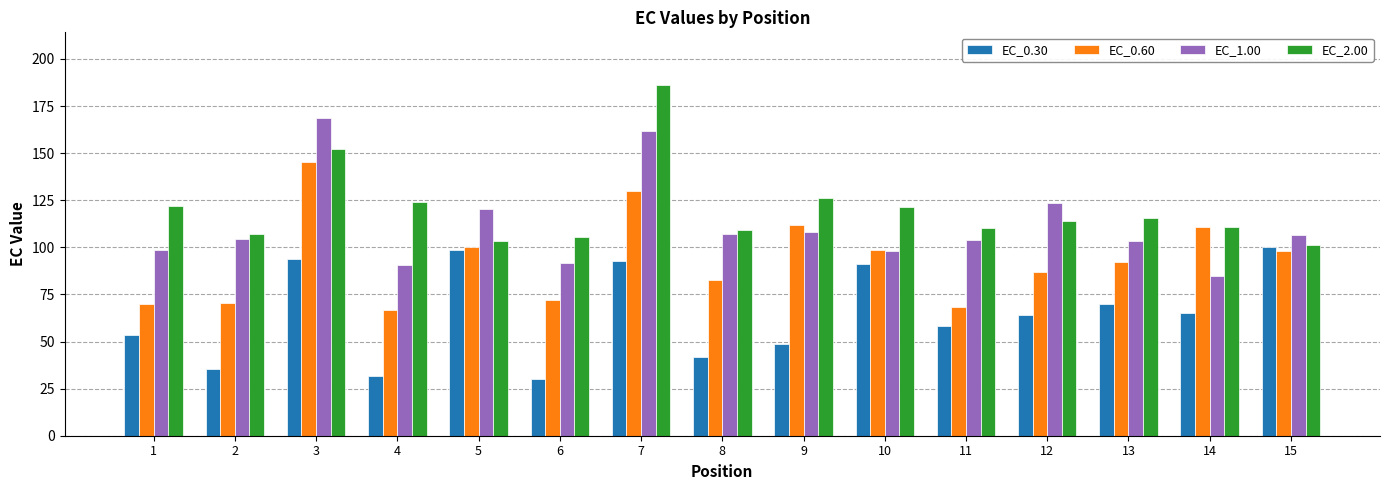

What is the difference between the highest and lowest values at 10?

30.6